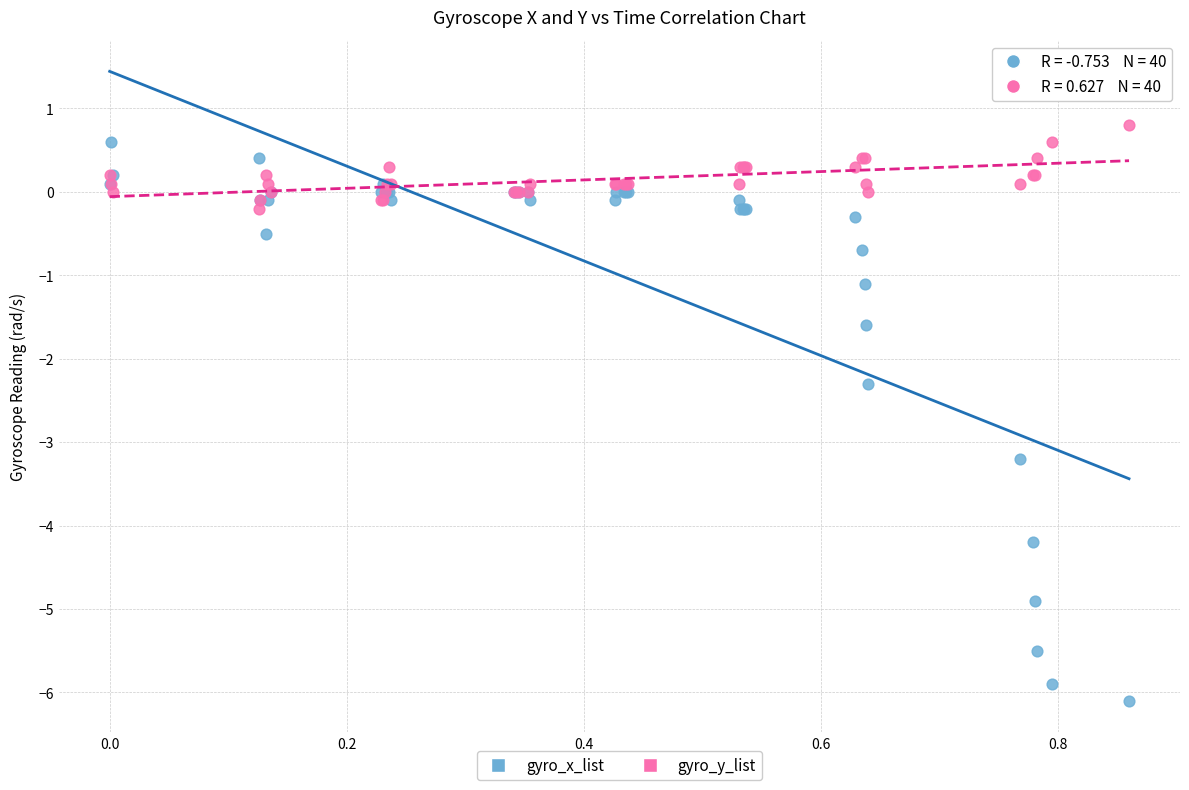

Which series reaches the minimum Y coordinate?

gyro_x_list